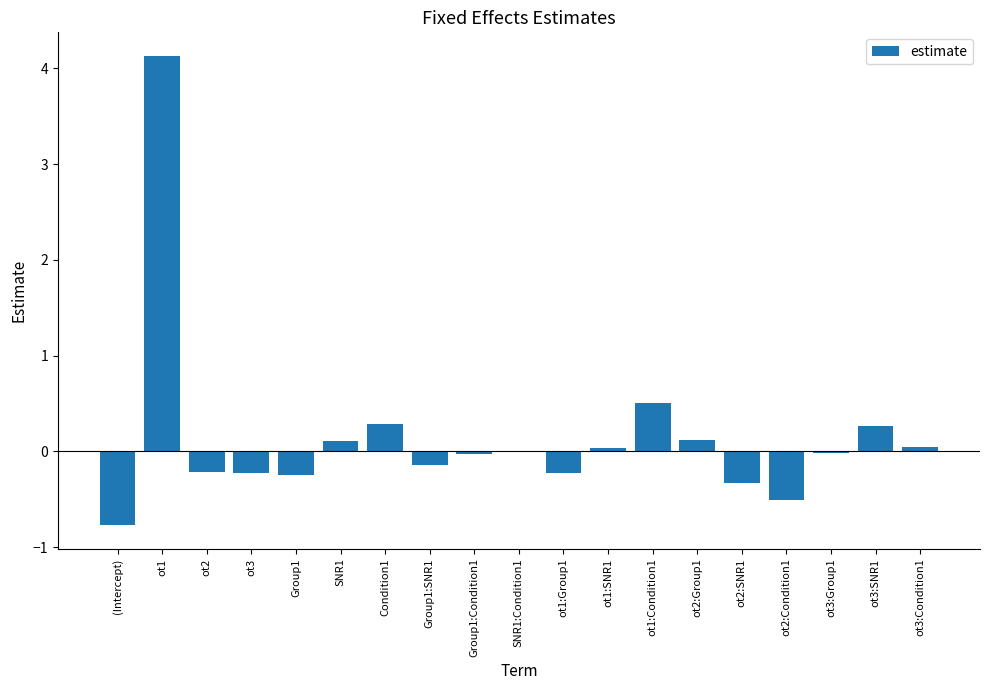

The value at (Intercept) is -1.2. True or false?

False